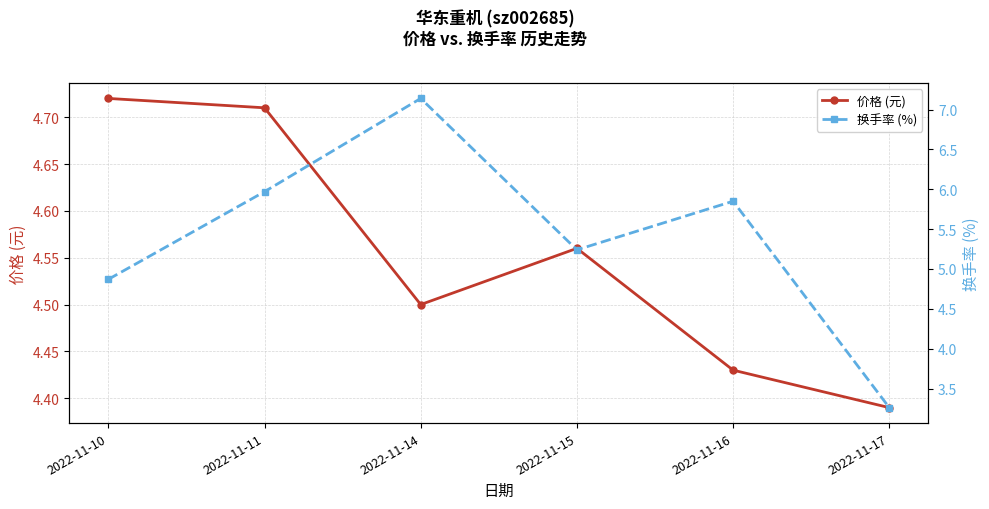

What is the difference between the maximum and second lowest values in the 价格 (元) series?

0.3